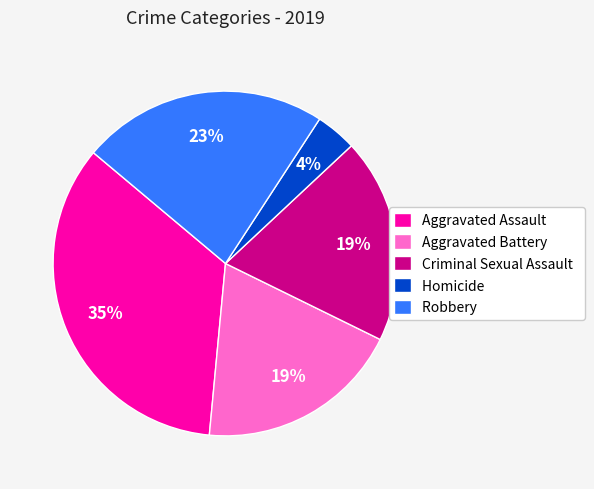

To the nearest percent, what is the average slice percentage?

20%